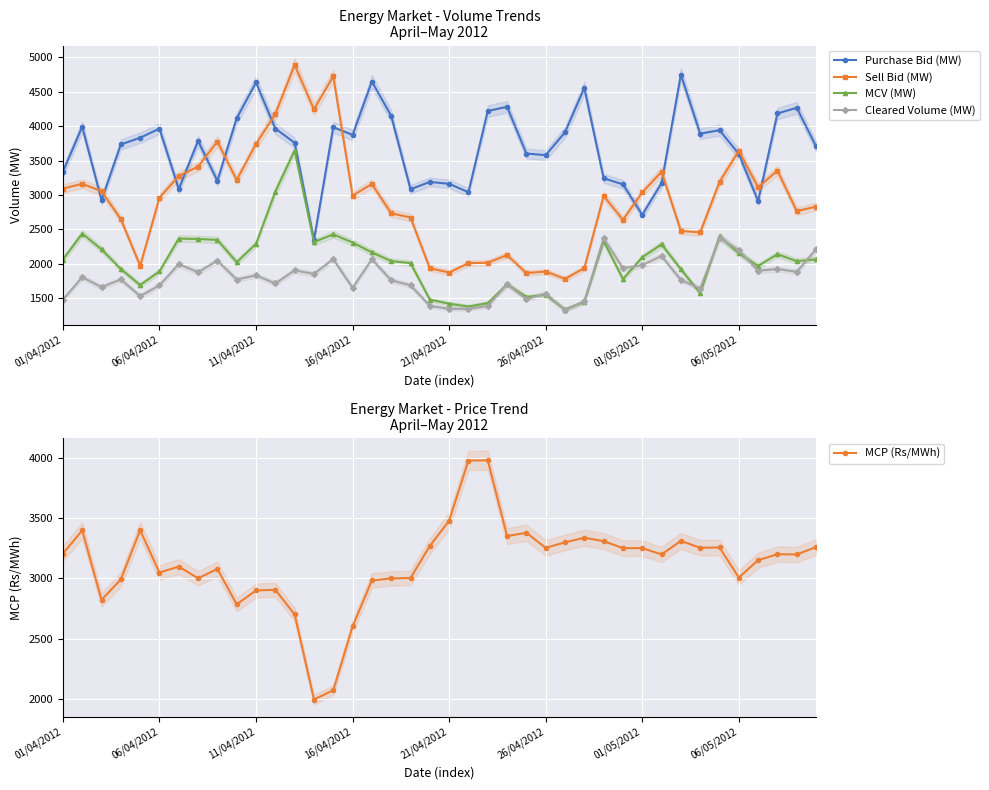

True or false: Cleared Volume (MW) and Purchase Bid (MW) intersect in this chart.

False